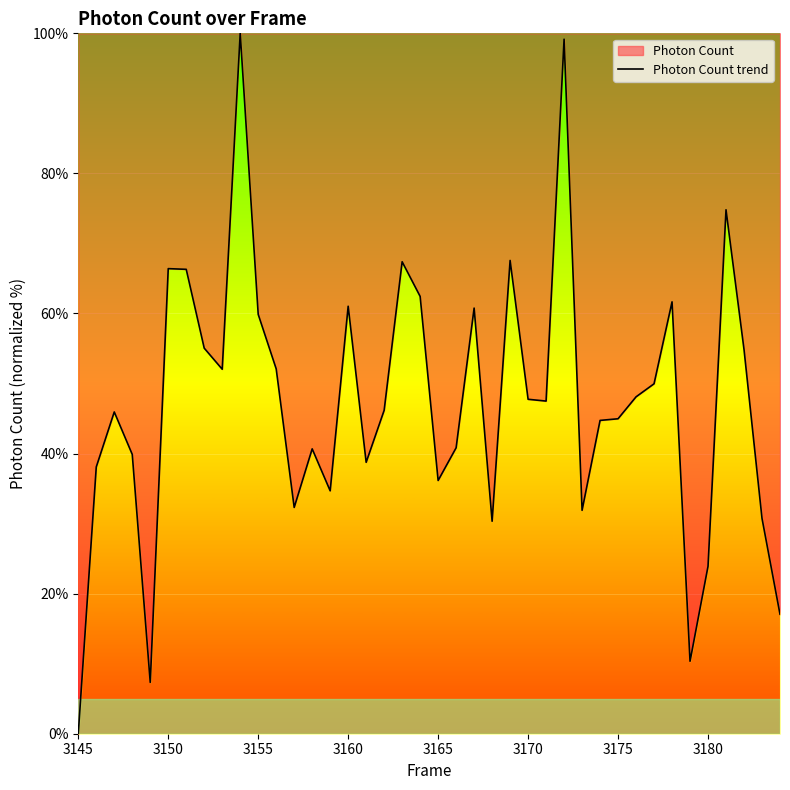

How many interior local valleys (lower than both neighbors) does the data have?

10